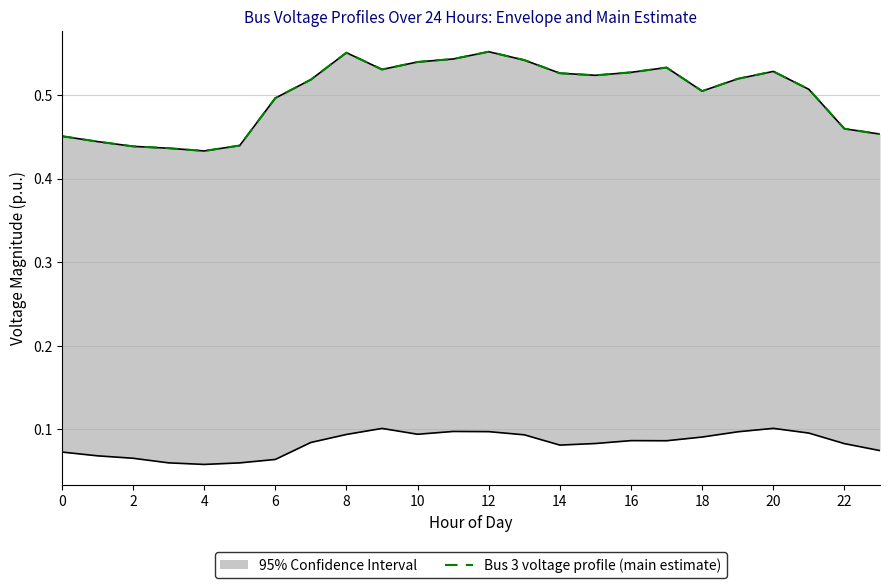

Reading left to right, what are all the values shown in this chart?

0.5	0.4	0.4	0.4	0.4	0.4	0.5	0.5	0.6	0.5	0.5	0.5	0.6	0.5	0.5	0.5	0.5	0.5	0.5	0.5	0.5	0.5	0.5	0.5